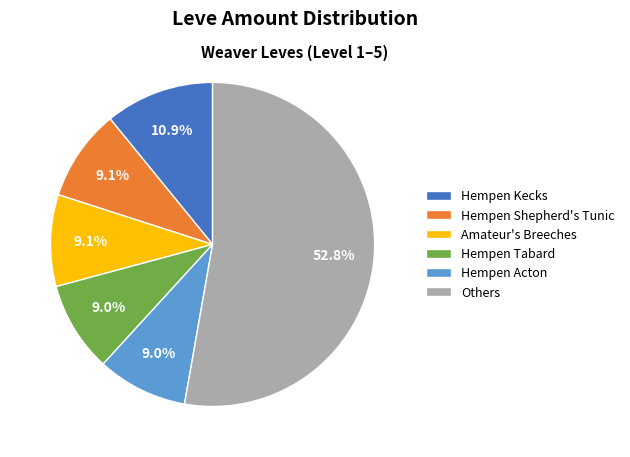

What percentage is the Amateur's Breeches slice, to the nearest percent?

9%